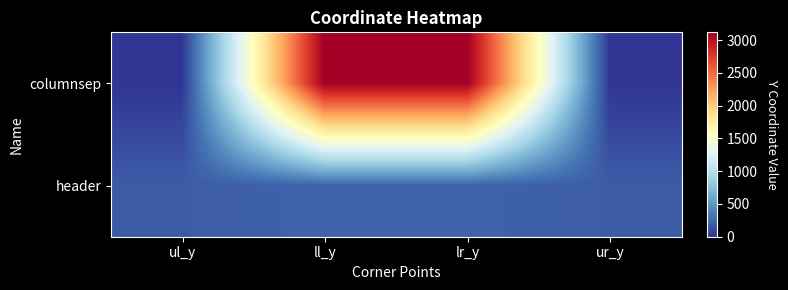

How many categories are shown in the chart?

4